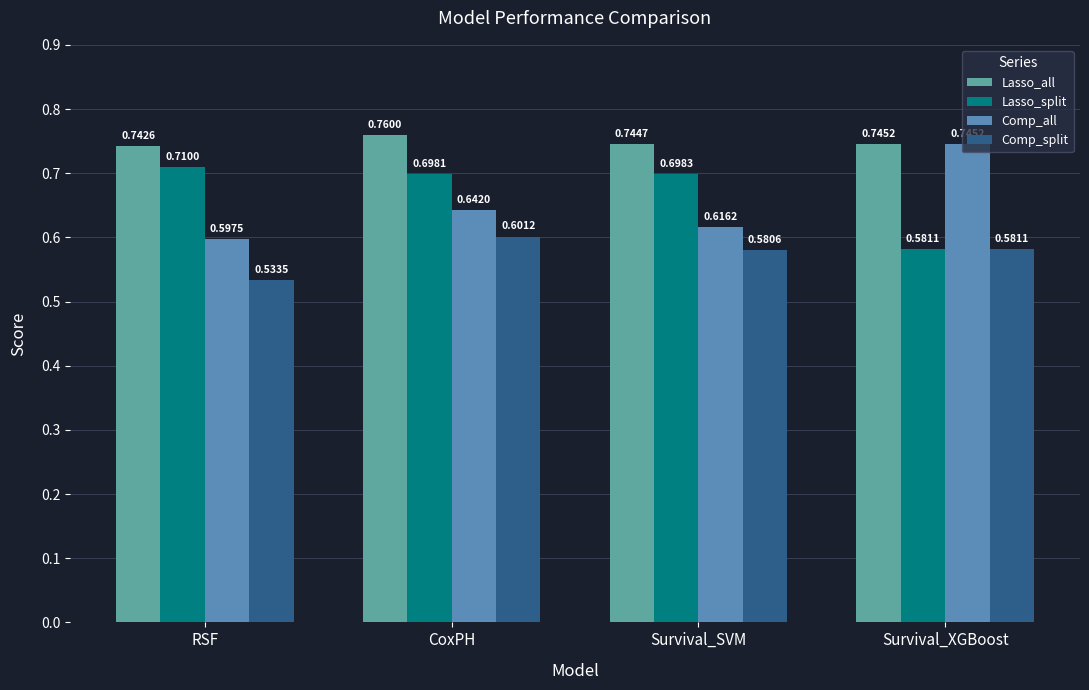

Count the number of data series in this chart.

4